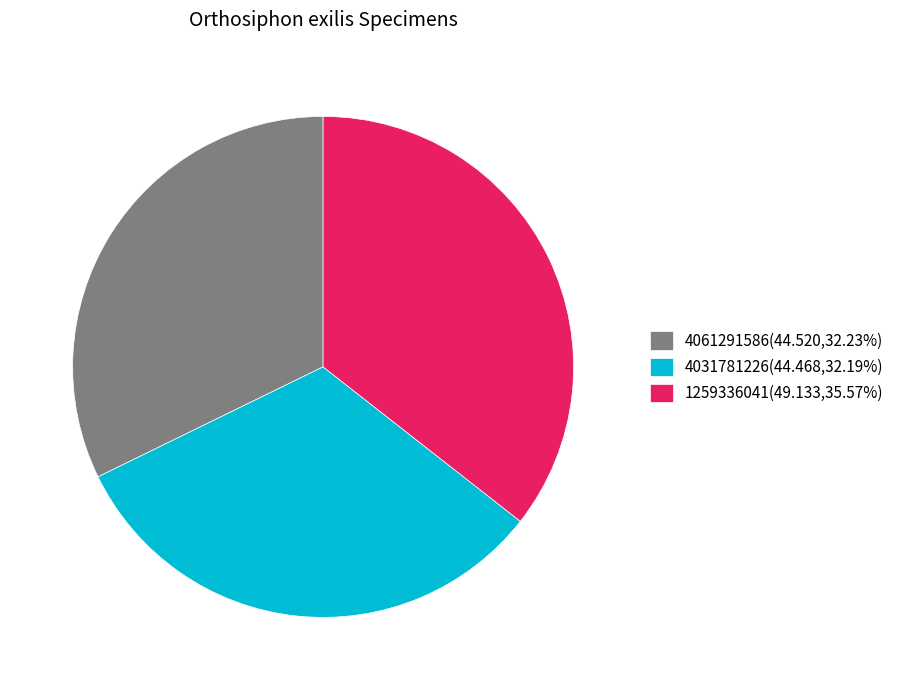

What is the ratio of the value at 4061291586 to the value at 4031781226?

1.0